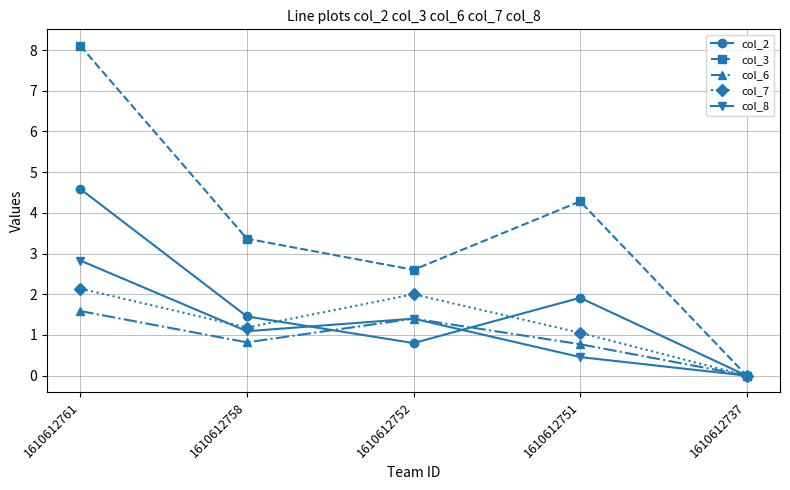

Which series has the widest spread of values?

col_3